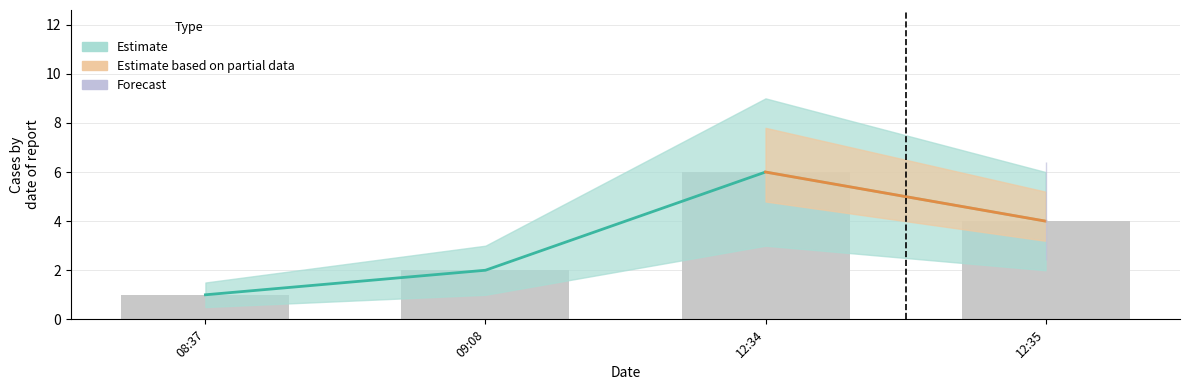

Where does the data first go above 4?

12:34